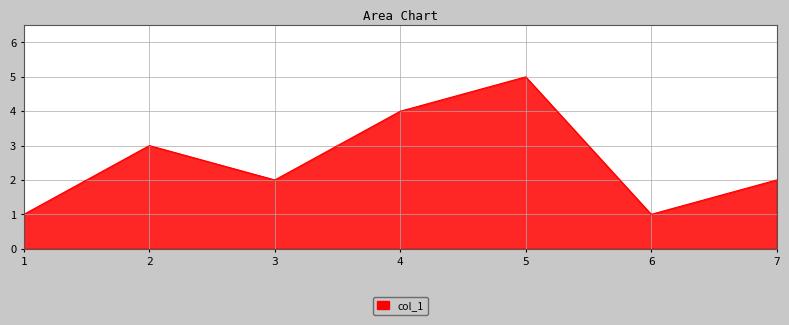

The value at 3 is 2. True or false?

True